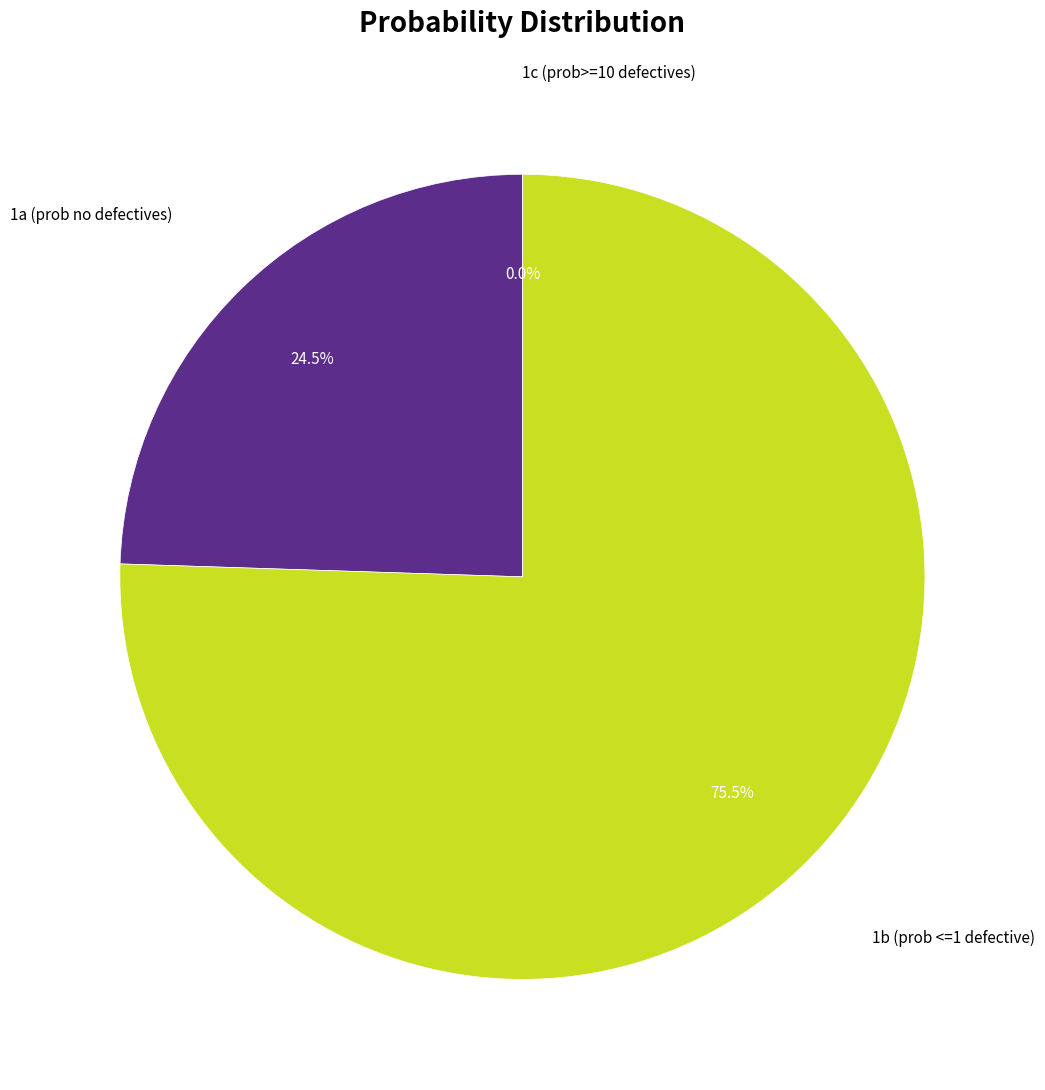

To the nearest percent, what is the average slice percentage?

33%